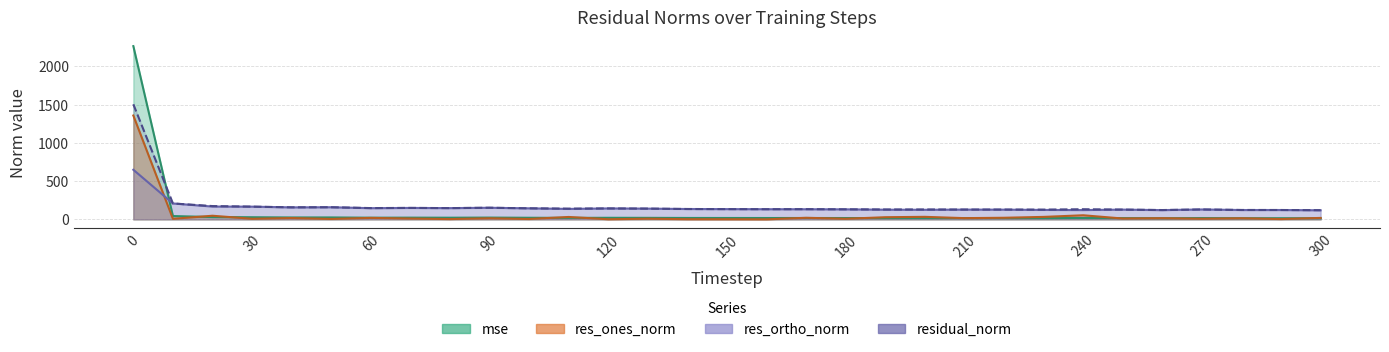

At 70, list the series in order from largest to smallest.

residual_norm, res_ortho_norm, mse, res_ones_norm